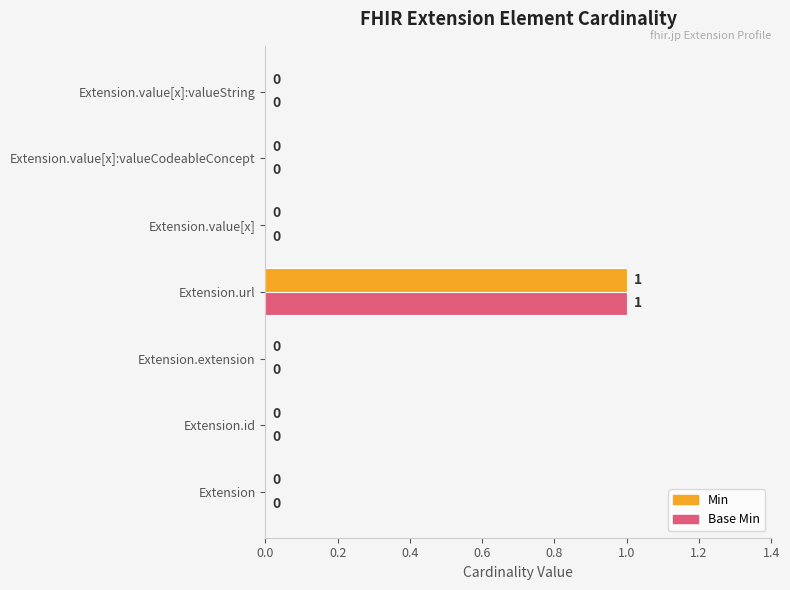

Is it true that Min equals 0 at Extension.url?

False